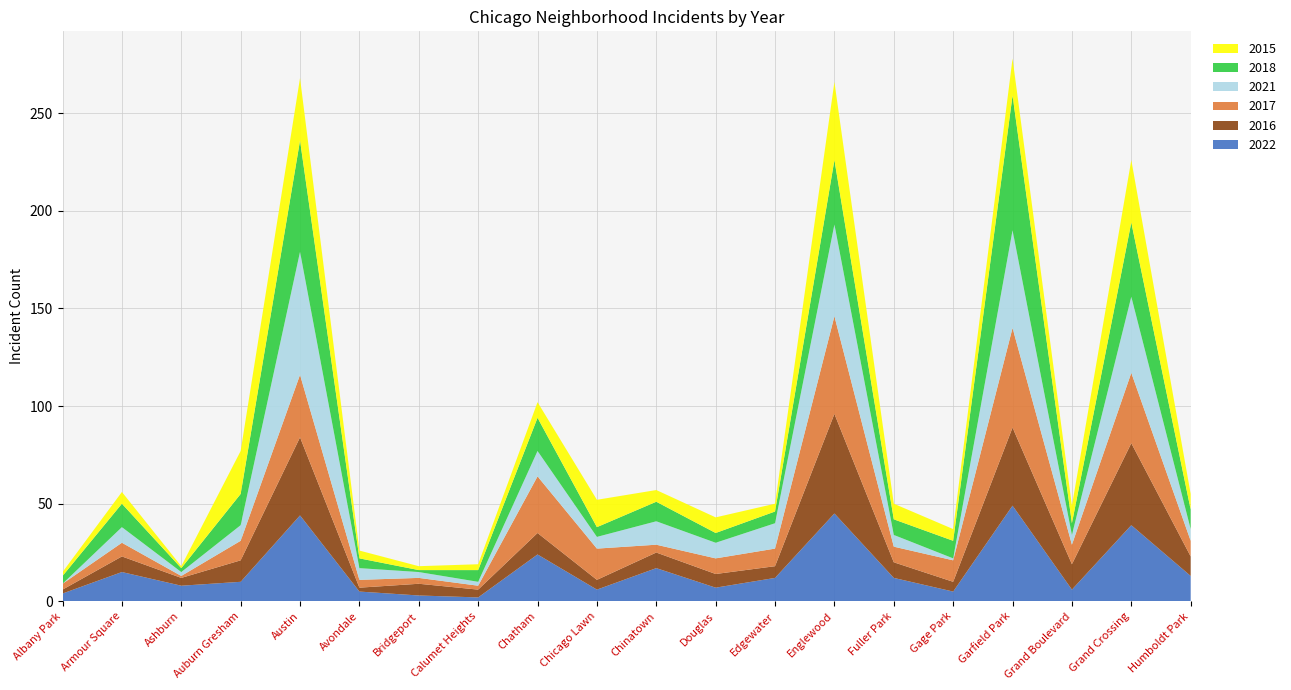

Reading right to left, transcribe all the data shown in this chart.

2022: 13	39	6	49	5	12	45	12	7	17	6	24	2	3	5	44	10	8	15	4
2016: 10	42	13	40	5	8	51	6	7	8	5	11	4	6	2	40	11	4	8	2
2017: 8	36	10	51	11	8	50	9	8	4	16	29	2	3	4	32	10	1	7	3
2021: 6	39	5	50	1	6	47	13	8	12	6	13	2	3	6	63	8	2	8	0
2018: 10	38	6	69	9	8	33	6	5	10	5	17	6	1	5	57	16	2	12	4
2015: 8	32	9	19	6	8	40	4	8	6	14	8	3	2	4	32	22	1	6	2